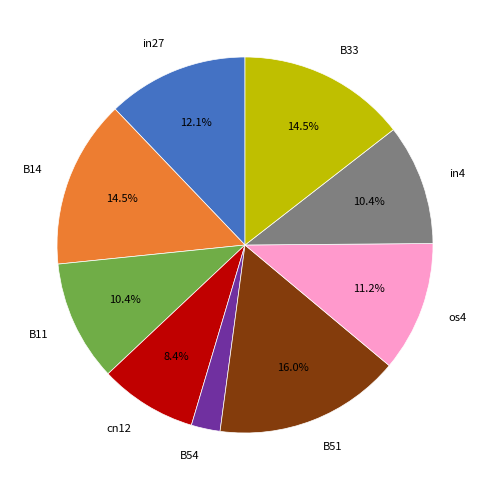

Is there a majority slice in this chart?

No